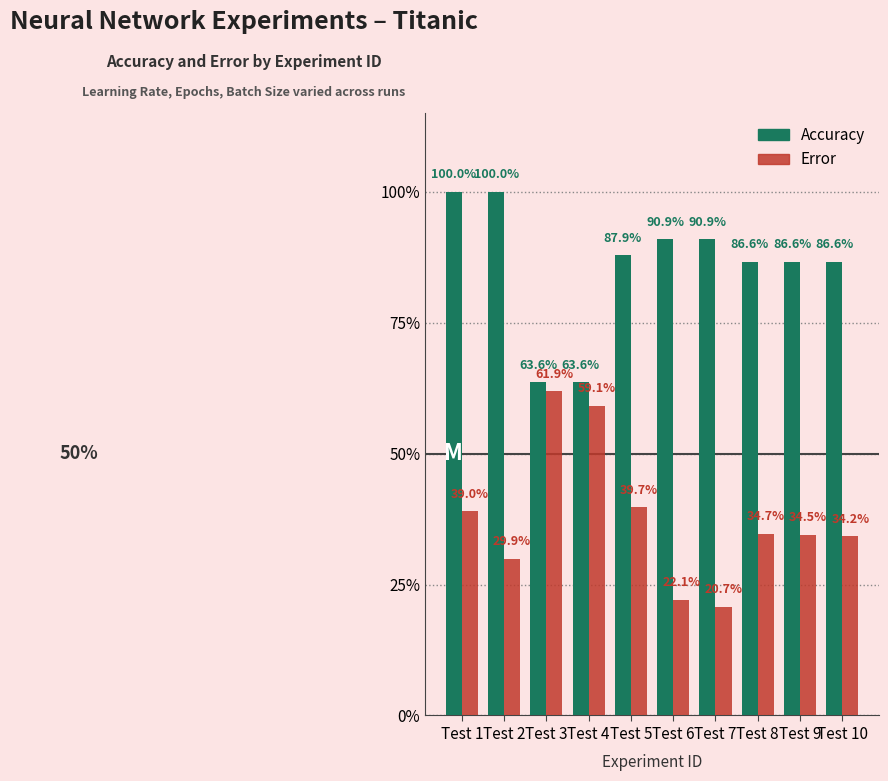

List the series in order of their overall mean, lowest first.

Error, Accuracy